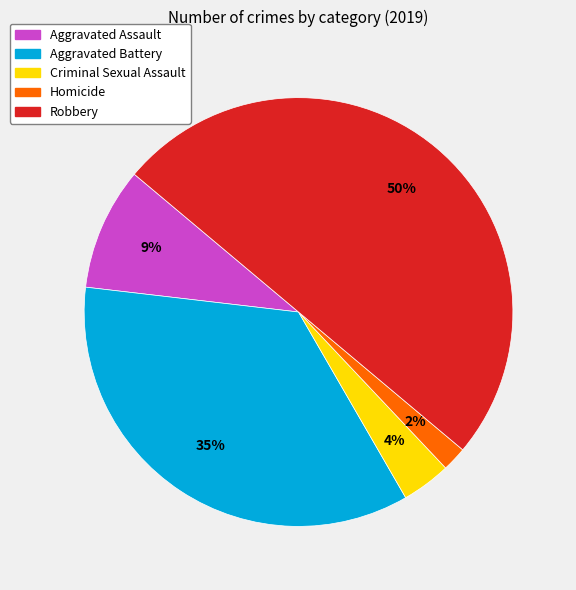

How many slices are in this pie chart?

5